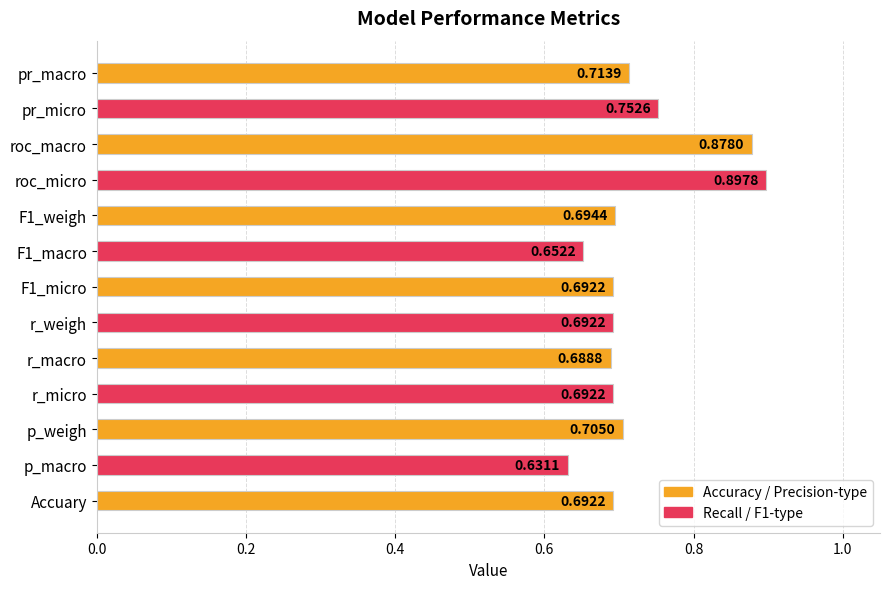

What is the sum of all values?

9.4